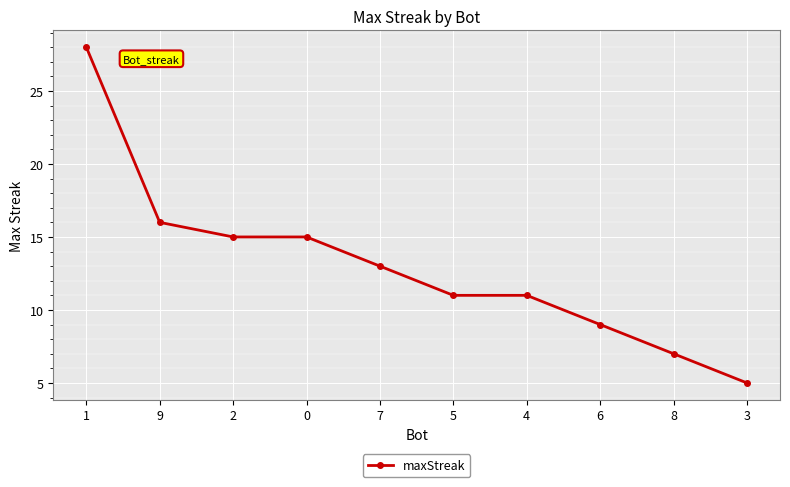

Does the chart display data point markers on the line(s)?

Yes